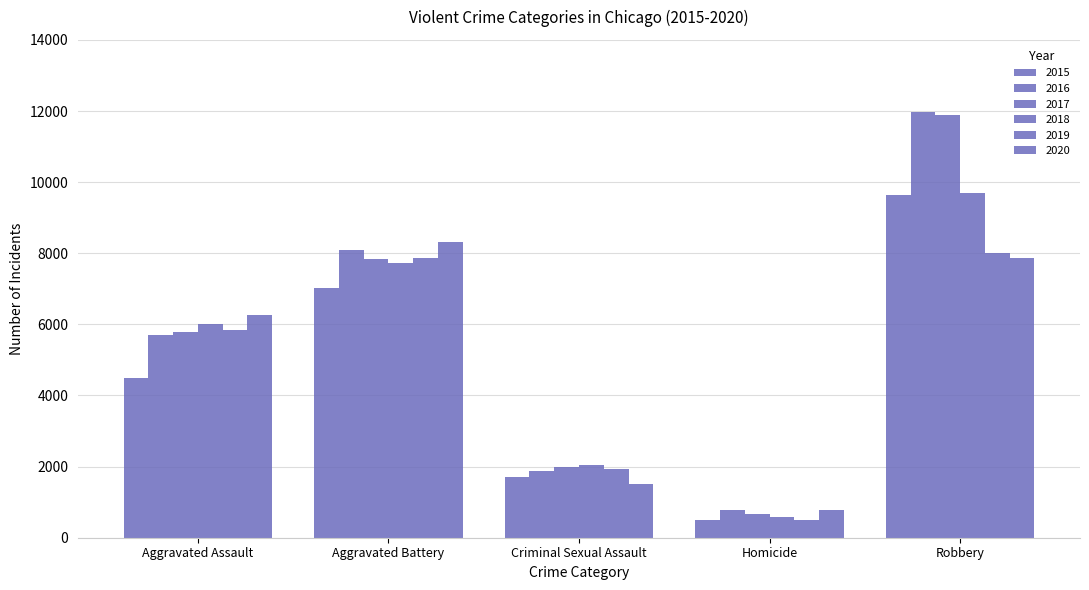

Which category has the lowest value in the 2017 series?

Homicide